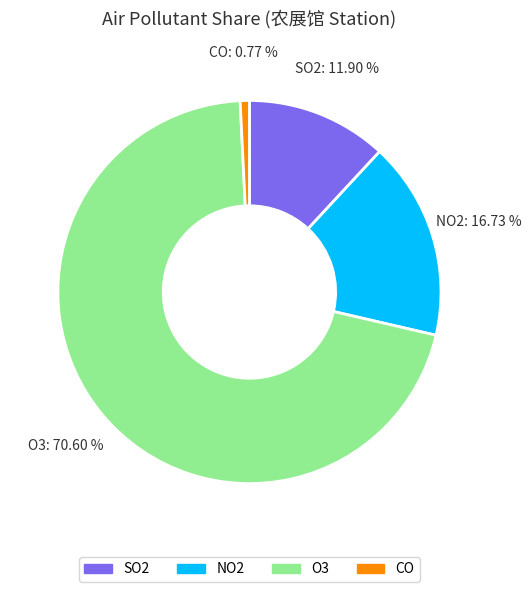

Rank the categories by value from highest to lowest.

O3, NO2, SO2, CO